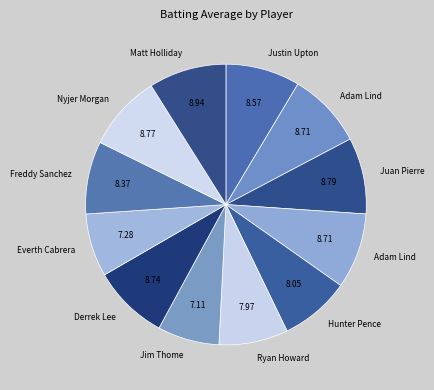

To the nearest percent, what is the average slice percentage?

8%